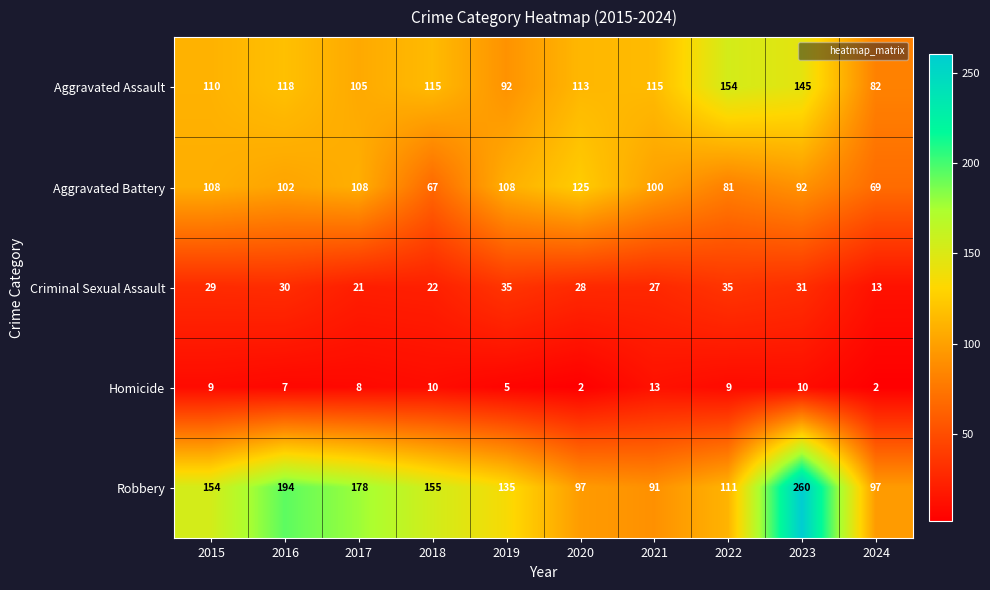

At how many categories does at least one series exceed 98?

9